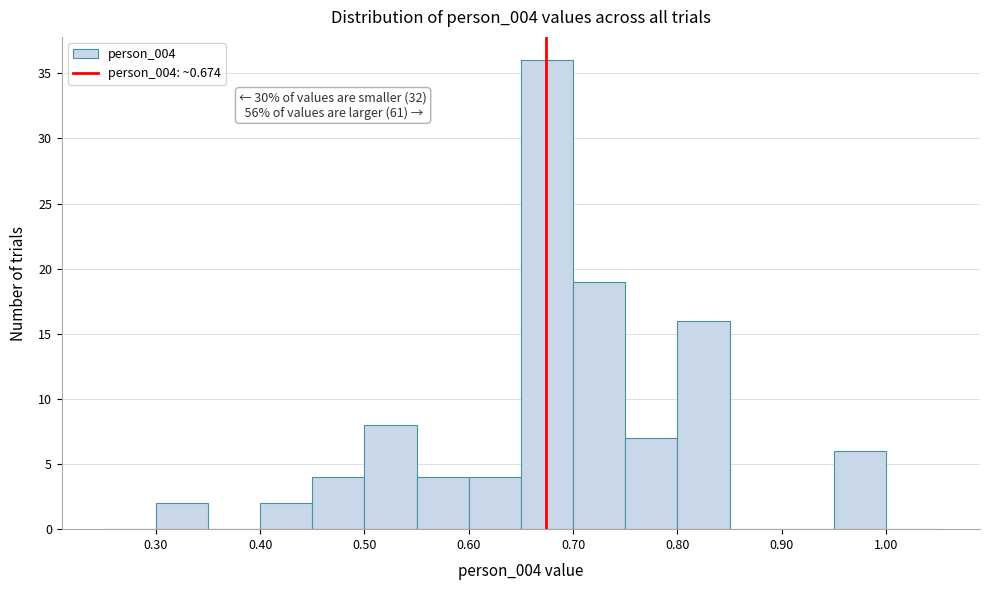

Which range on the x-axis has the tallest bar?

0.65 to 0.70